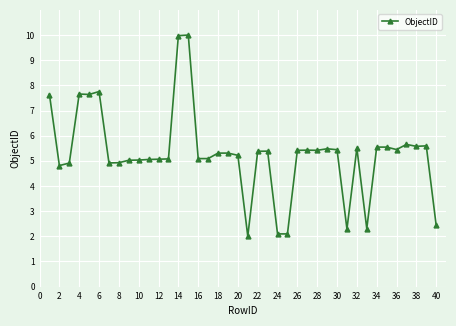

How many lines are shown in the chart?

1